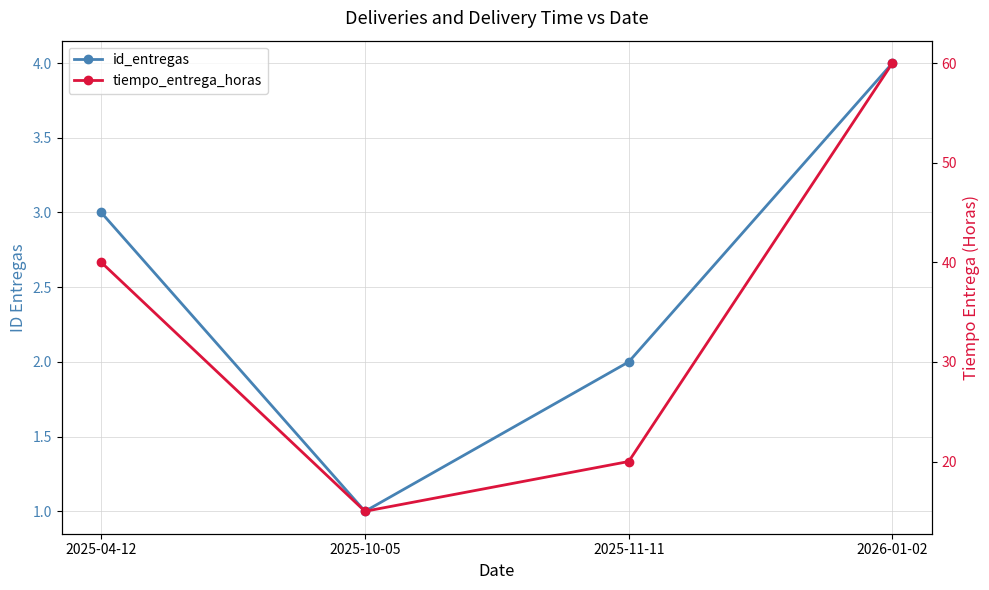

What position from the right is 2025-11-11?

2